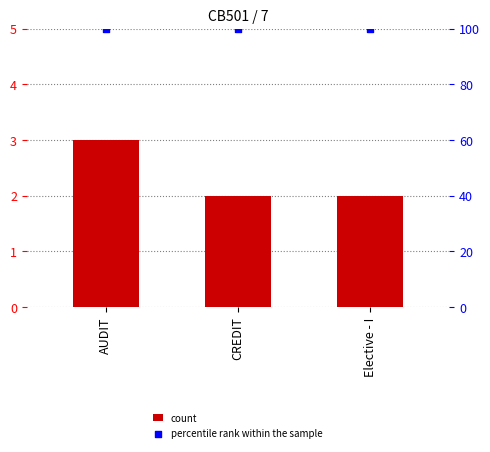

What is the total value across all series at CREDIT?

102